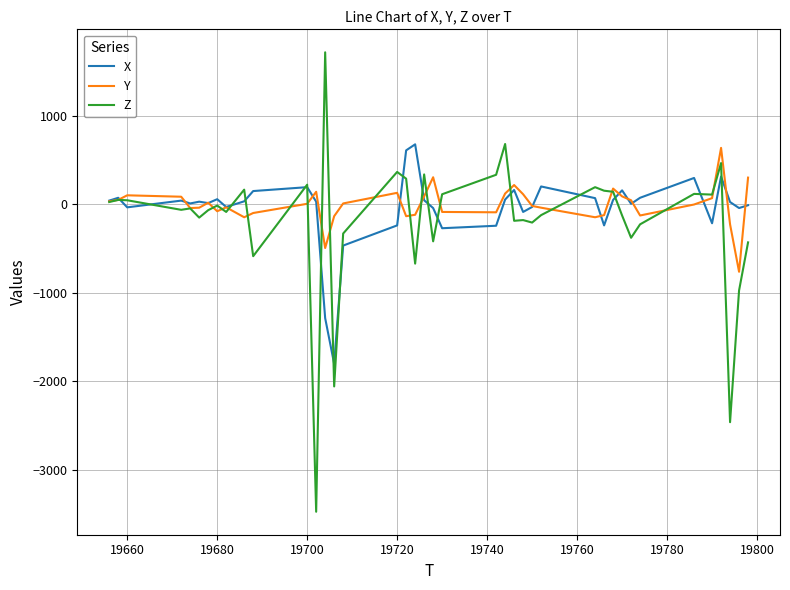

Which series has the largest range (max minus min)?

Z